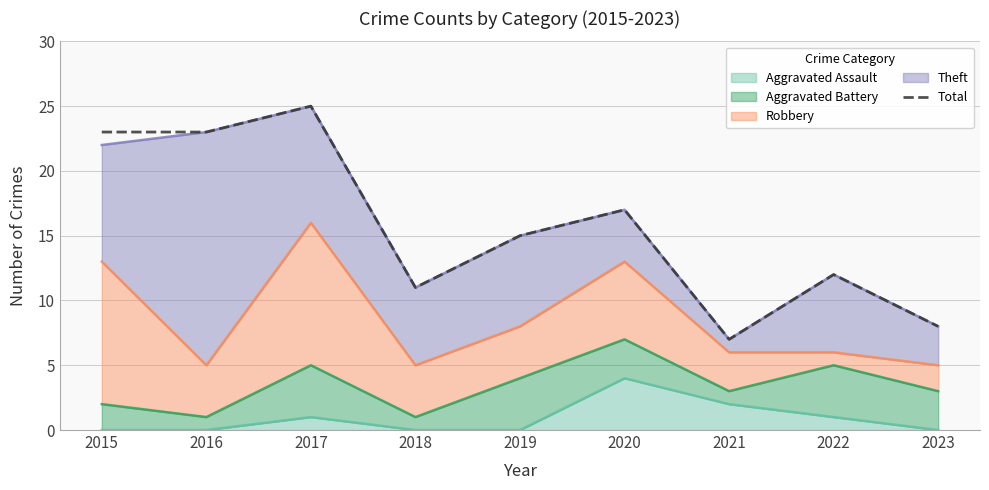

What is the change in value from 2018 to 2022?

+1